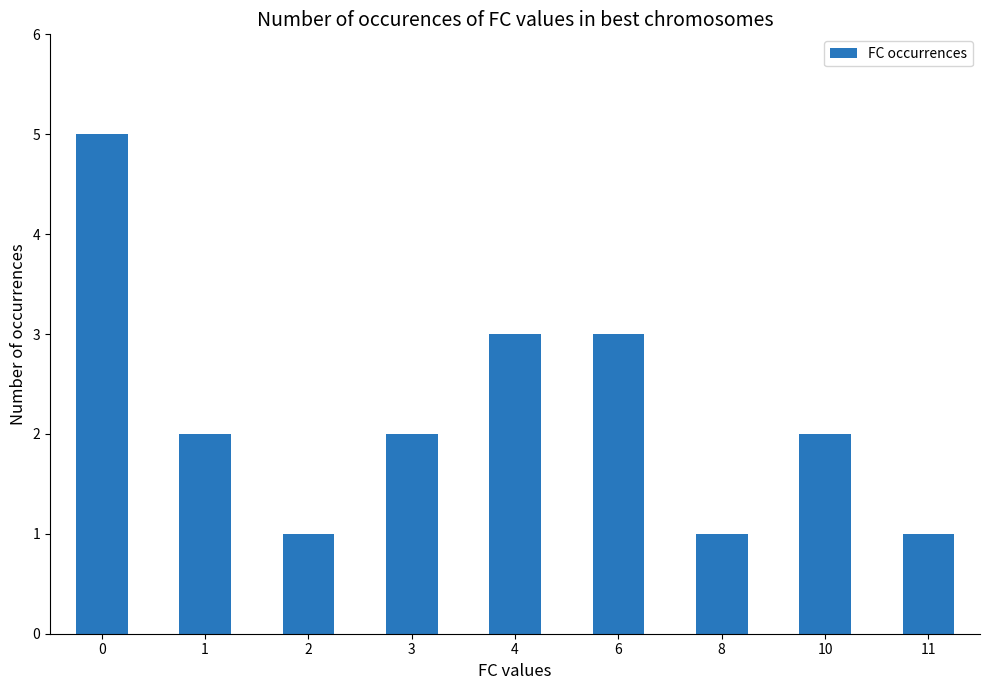

What is the value of the 6th bar from the left?

3